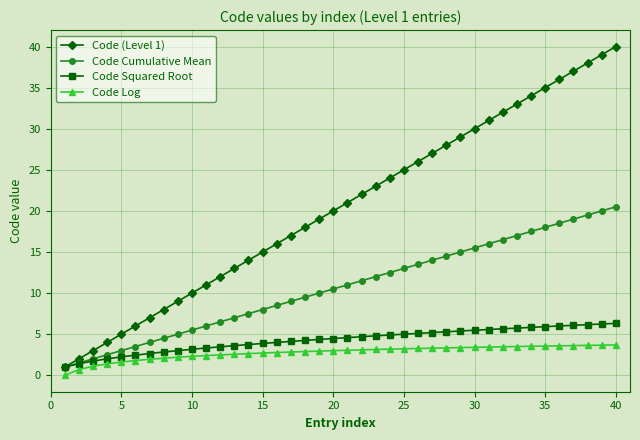

What is the value of the Code Squared Root point at the 36th from the left?

6.0